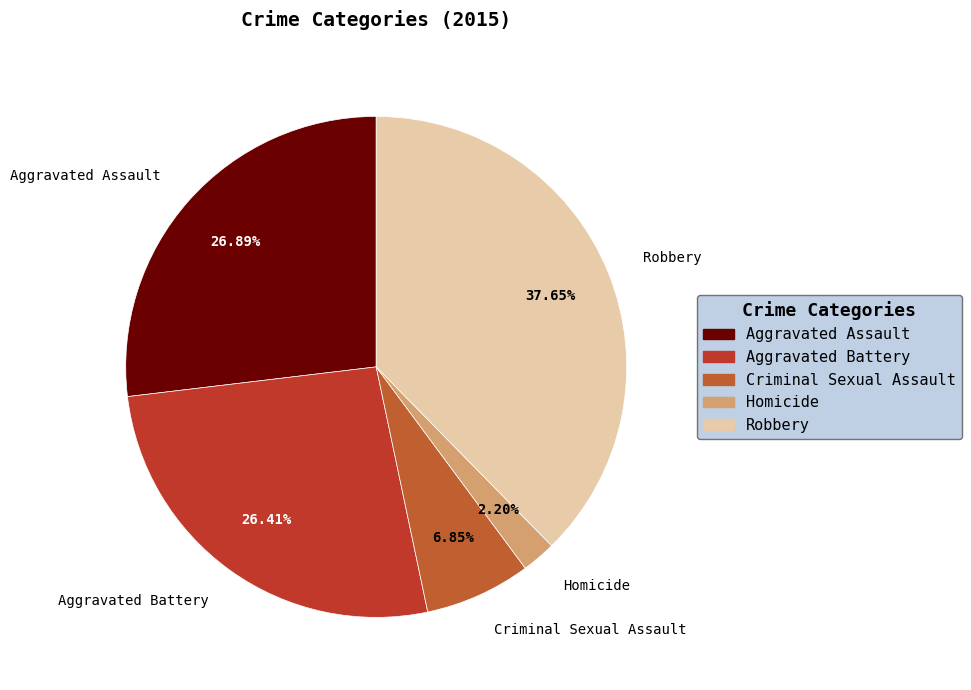

Which category has the biggest portion of the pie?

Robbery